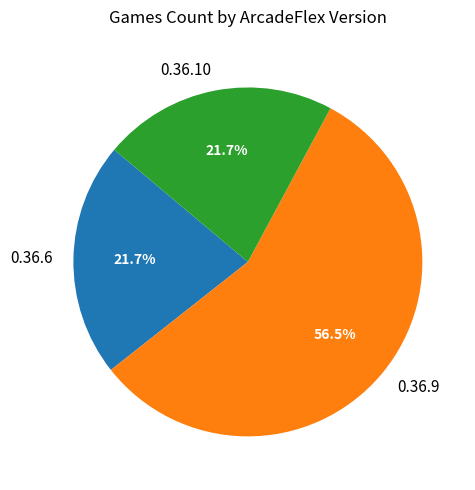

To the nearest percent, what is the combined percentage of 0.36.6 and 0.36.9?

78%